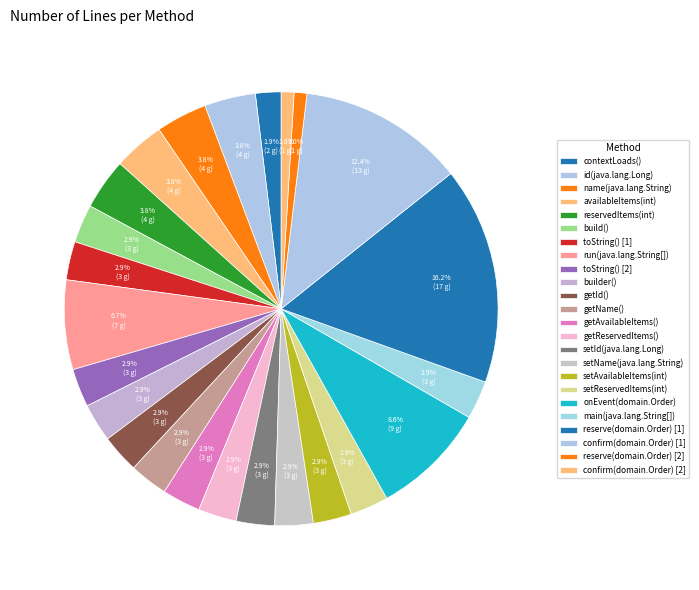

Is it true that getAvailableItems() is 3% of the pie?

True